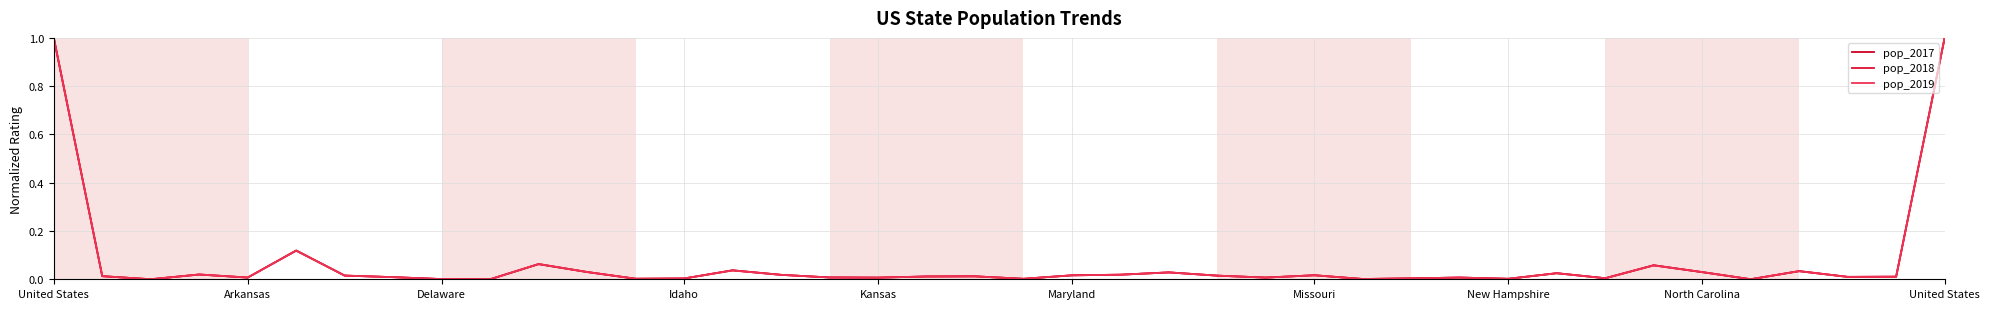

Rank the series by their maximum value, from lowest to highest.

pop_2017, pop_2018, pop_2019